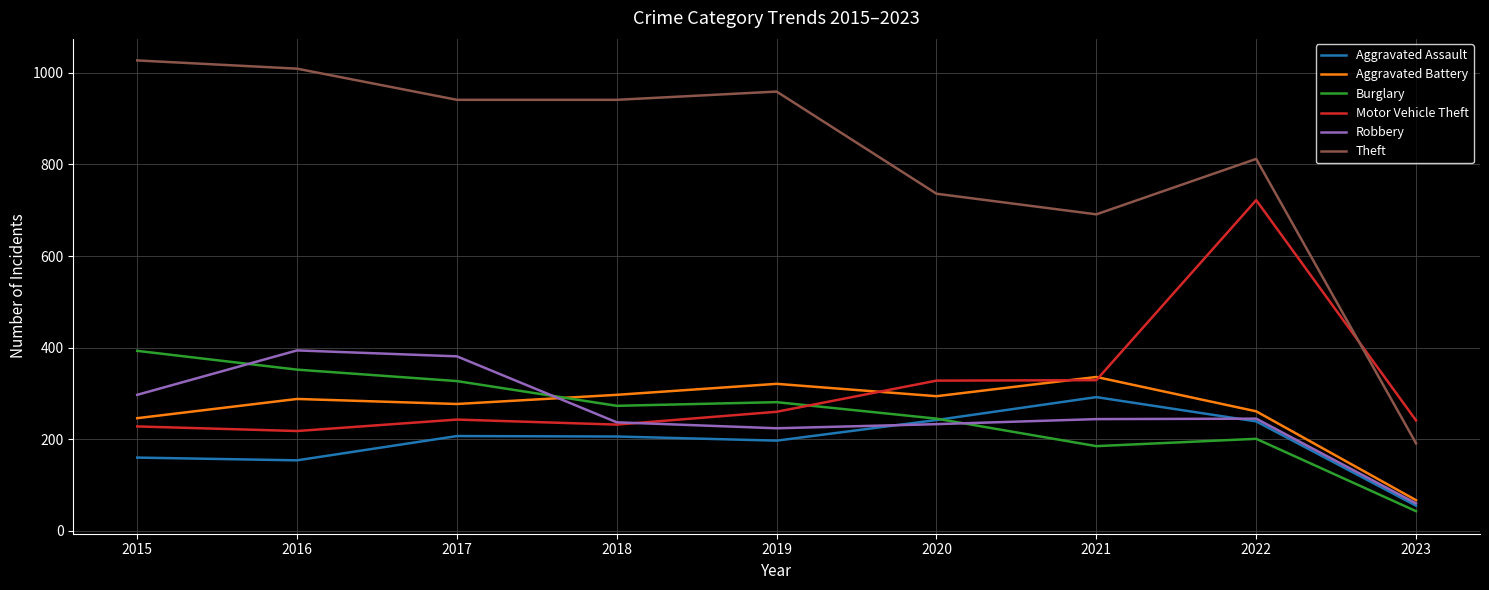

True or false: Aggravated Battery has a value of 398 at 2017.

False